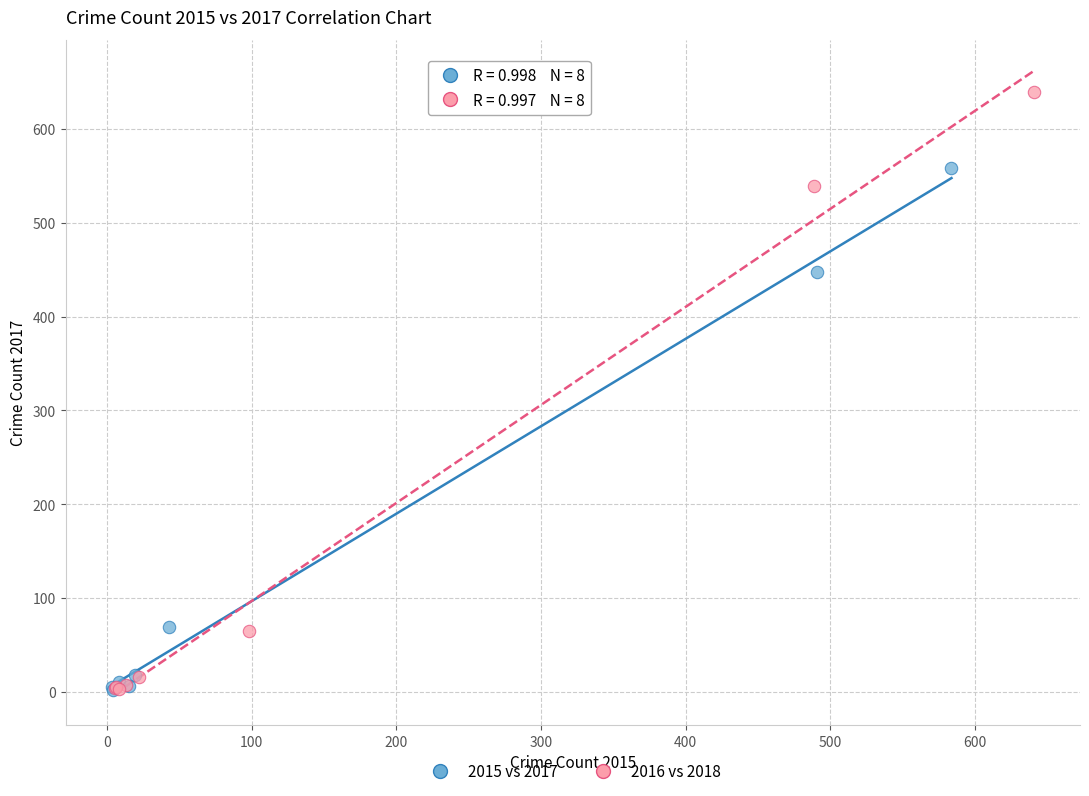

Which series has the widest spread of Y values?

2016 vs 2018